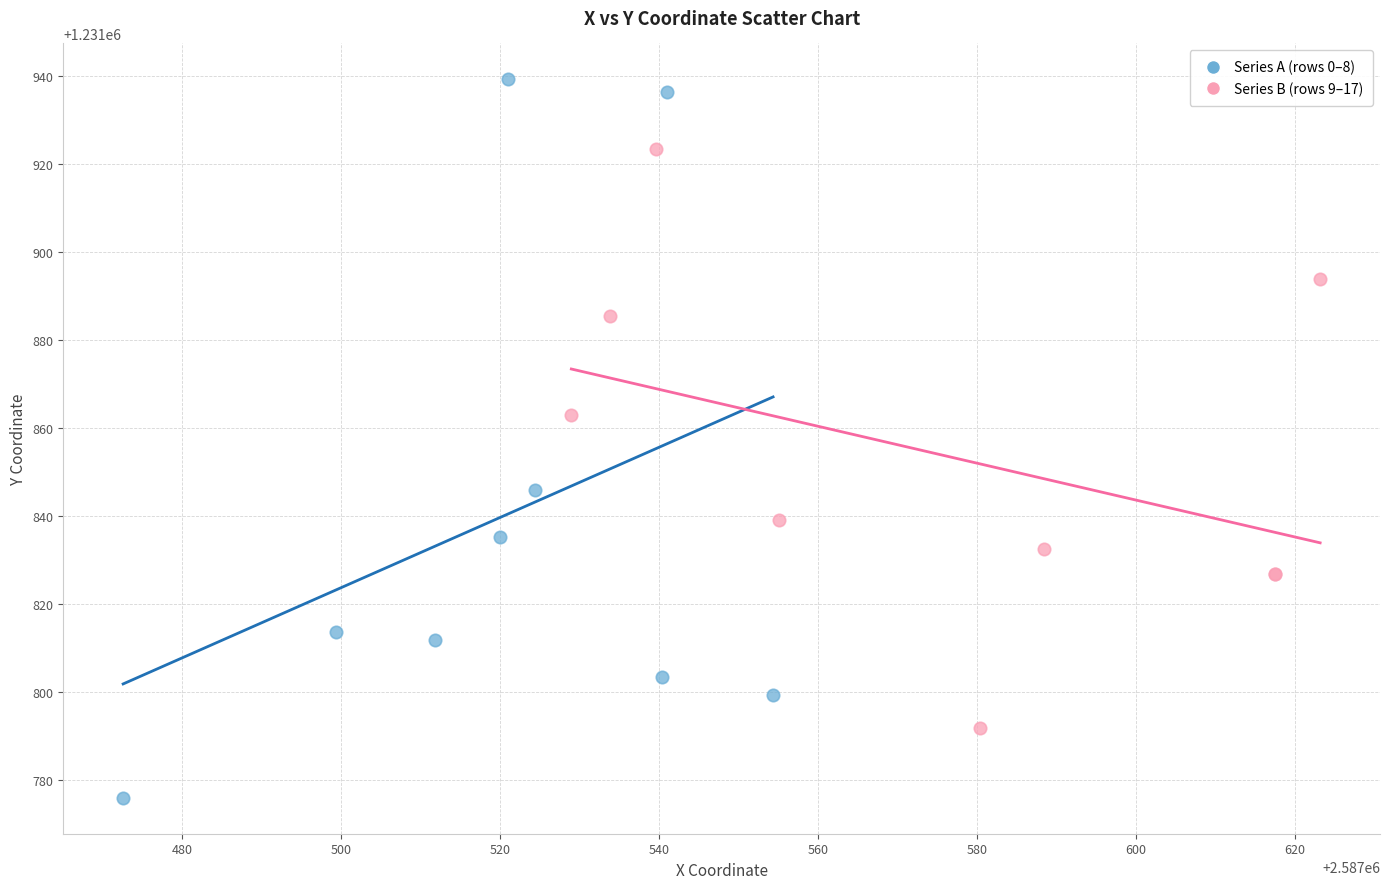

Which series contains the lowest Y value?

Series A (rows 0–8)